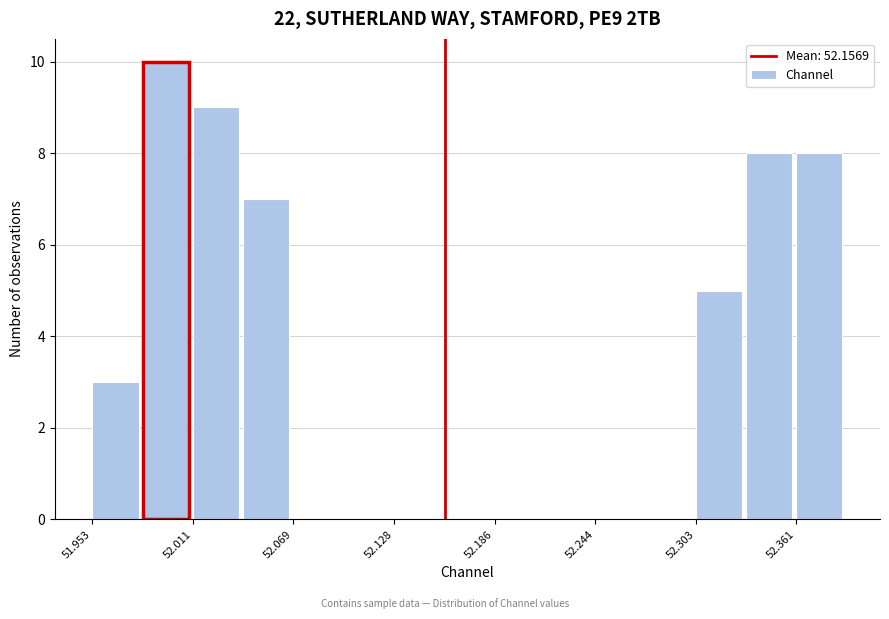

Read against the x-axis, roughly where is the centre of the tallest bar?

52.00